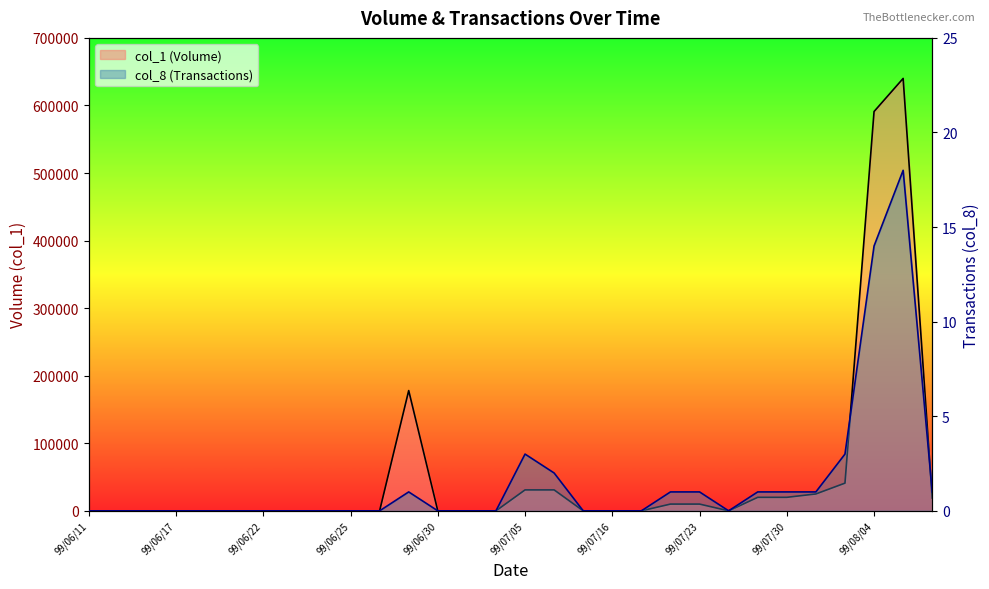

What is the label of the 1st point from the right?

99/08/06